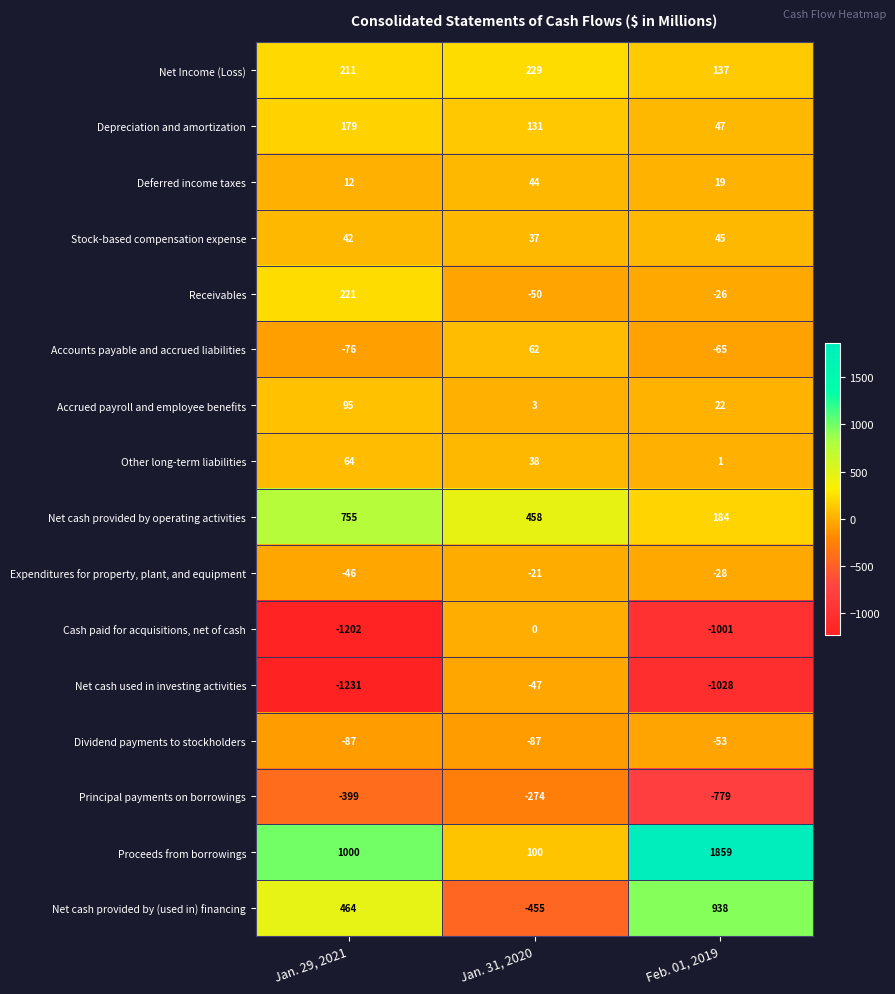

What is the sum of all Deferred income taxes values?

75